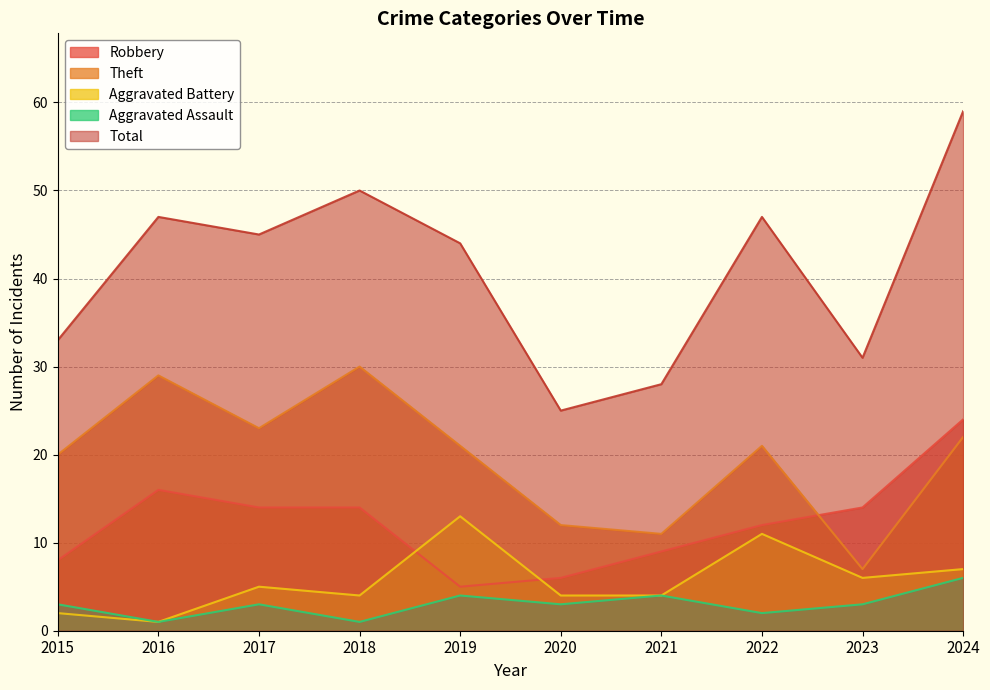

True or false: Total and Theft cross at least once.

False